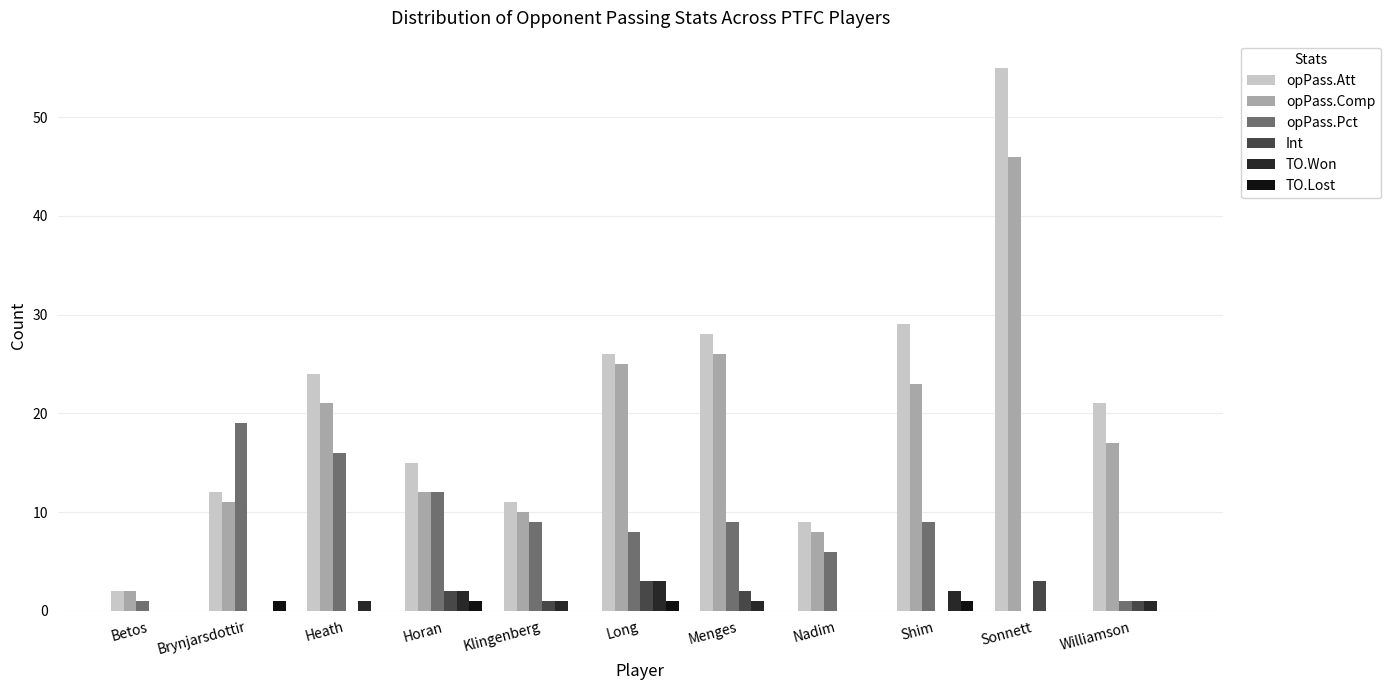

What is the greatest value displayed?

55